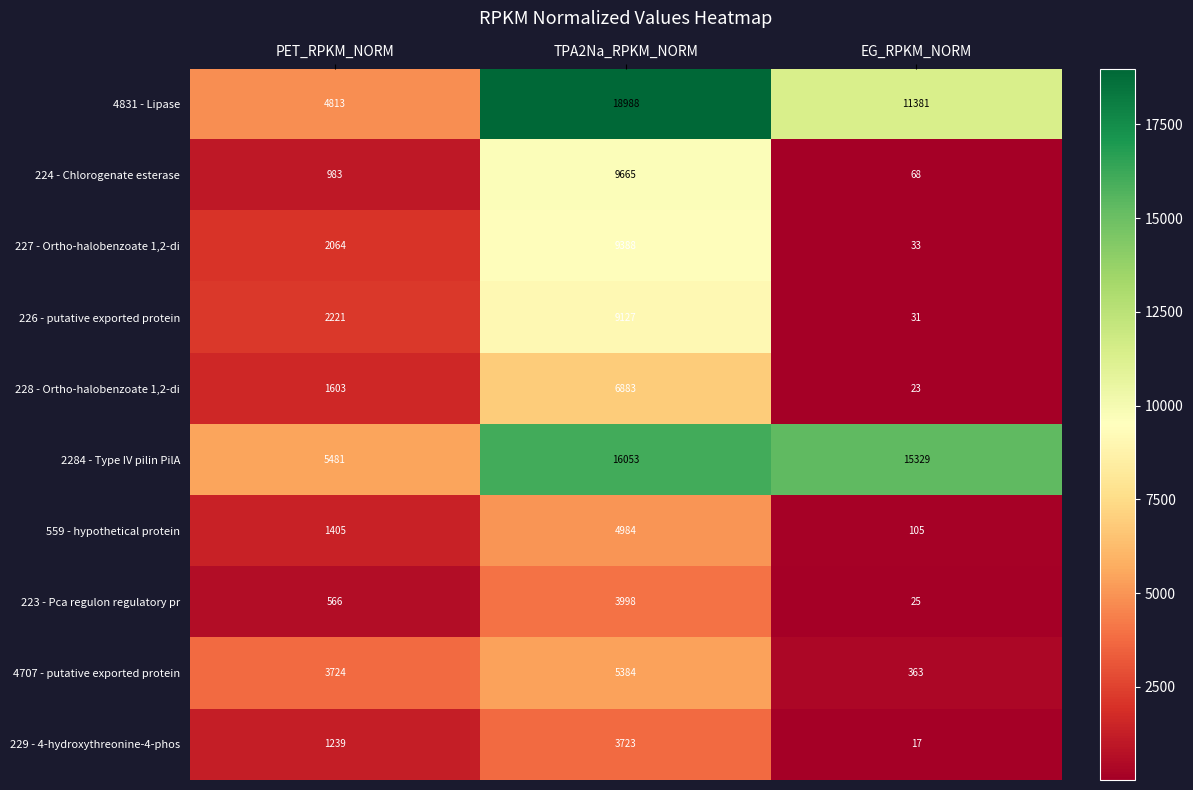

At which label is 2284 - Type IV pilin PilA closest to 10767?

EG_RPKM_NORM